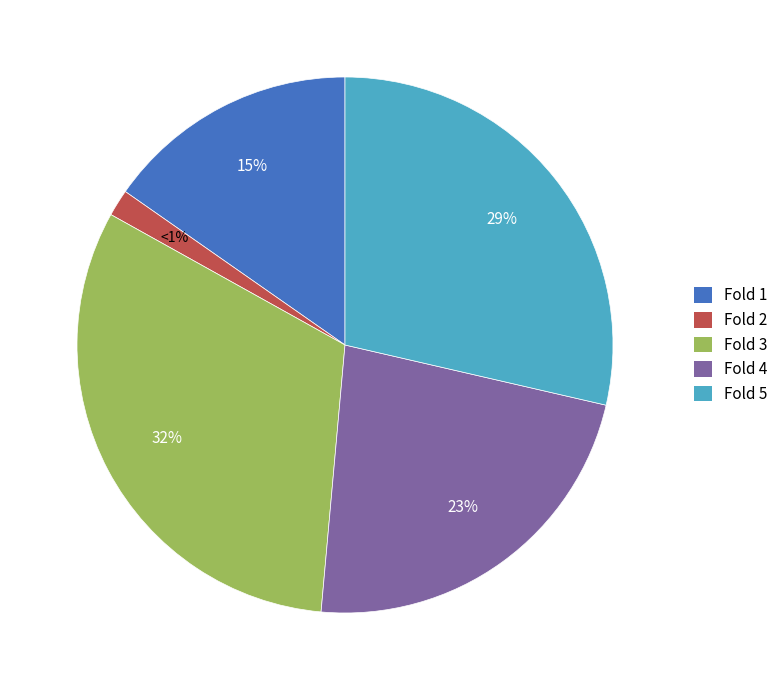

Is it true that Fold 3 is 32% of the pie?

True